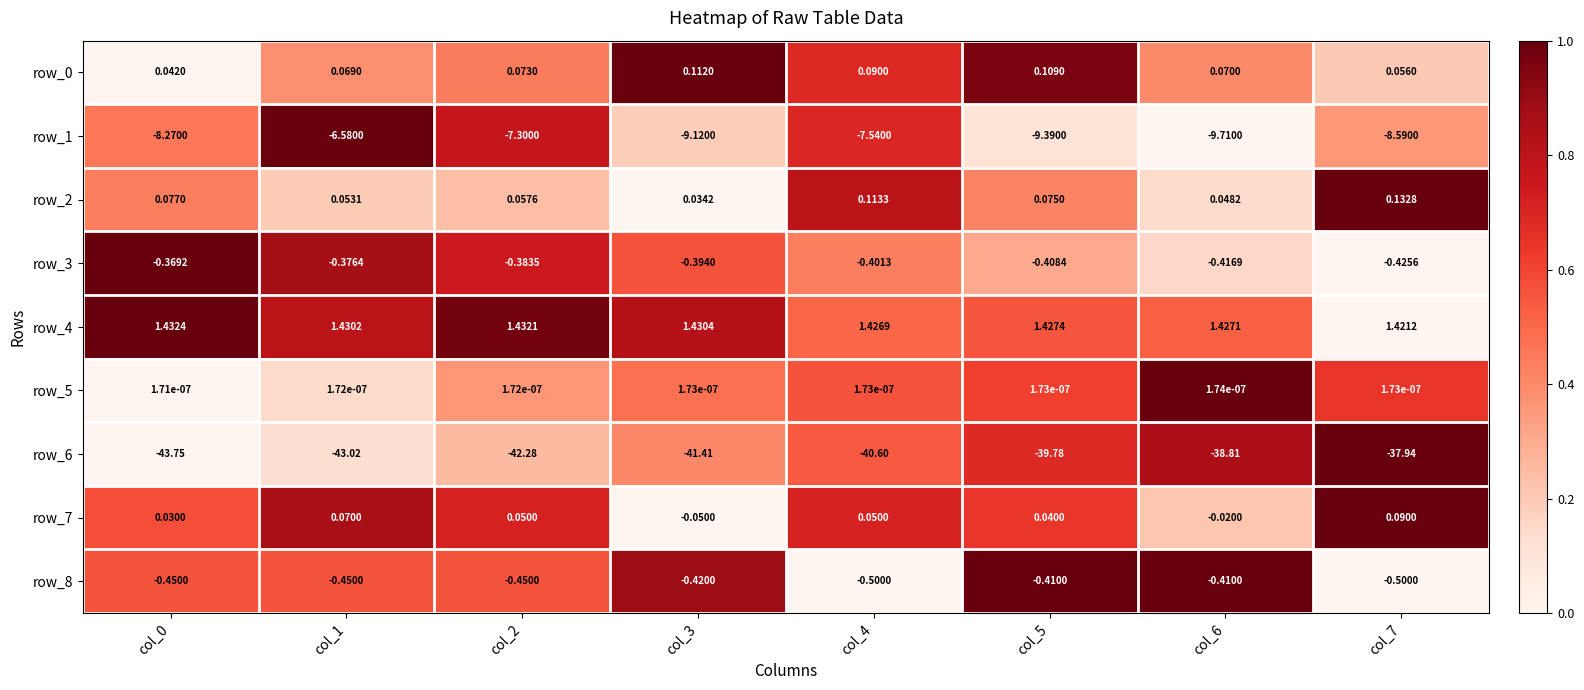

Is the value of row_6 at col_1 greater than the value of row_1 at col_0?

No